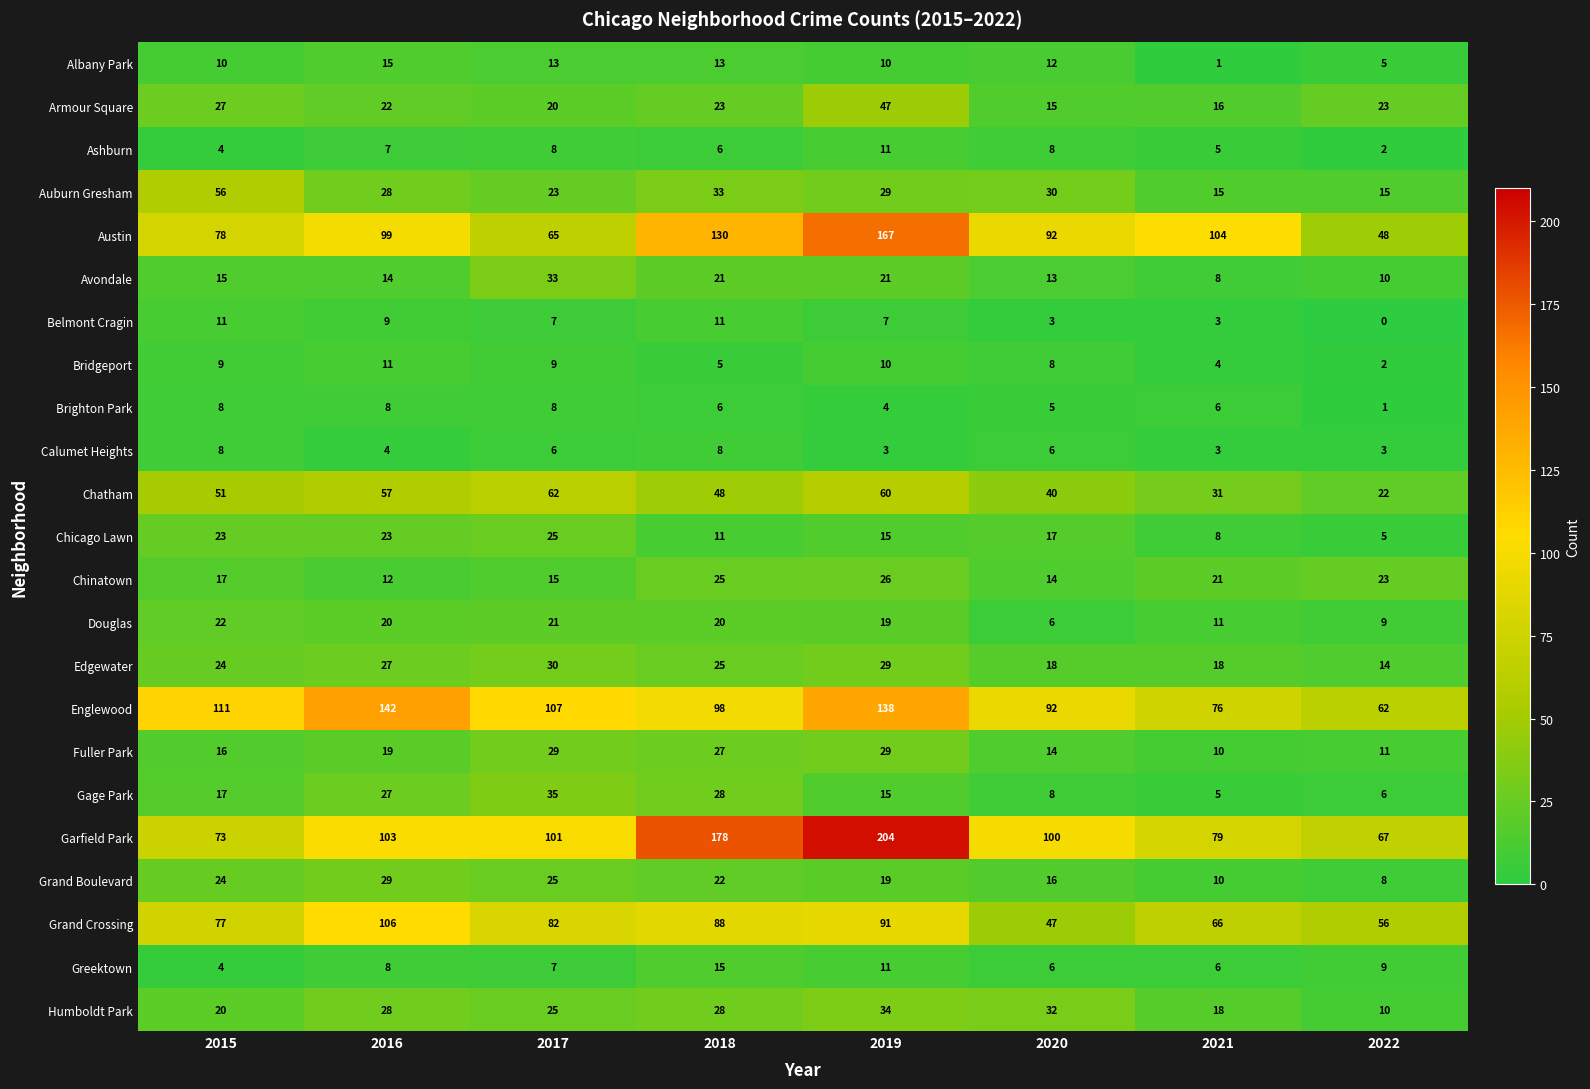

At which category does the chart reach its minimum across all series?

2022